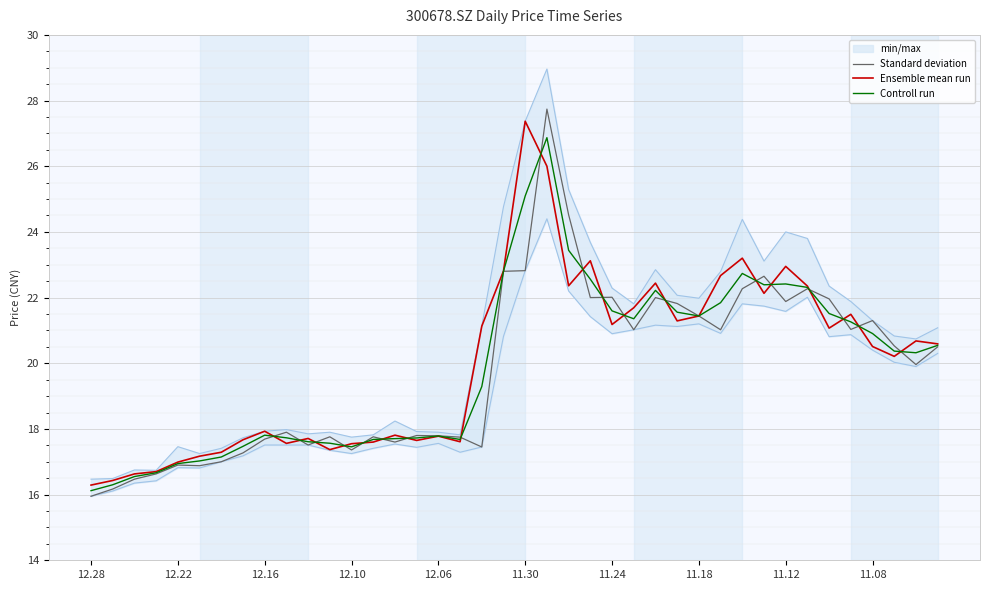

At which category does the chart reach its peak across all series?

21